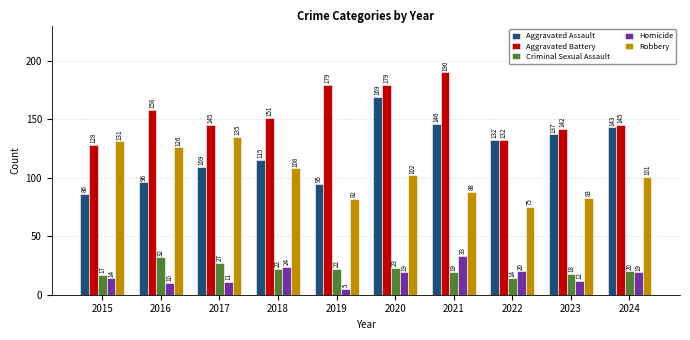

What is the minimum value for Robbery?

75